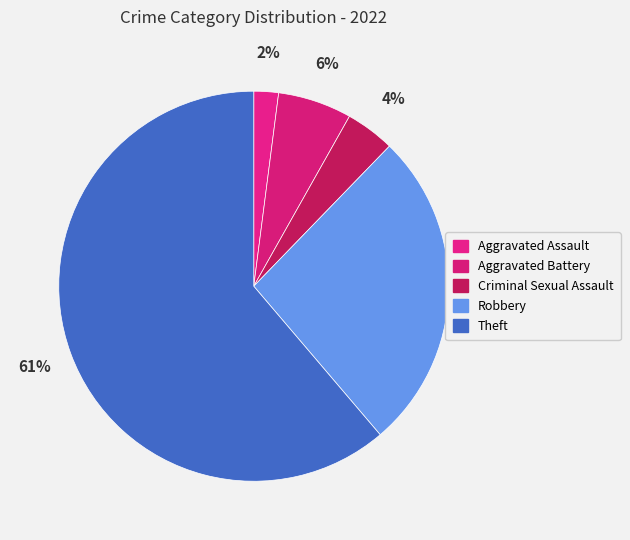

To the nearest percent, what percentage of the pie is Aggravated Battery?

6%